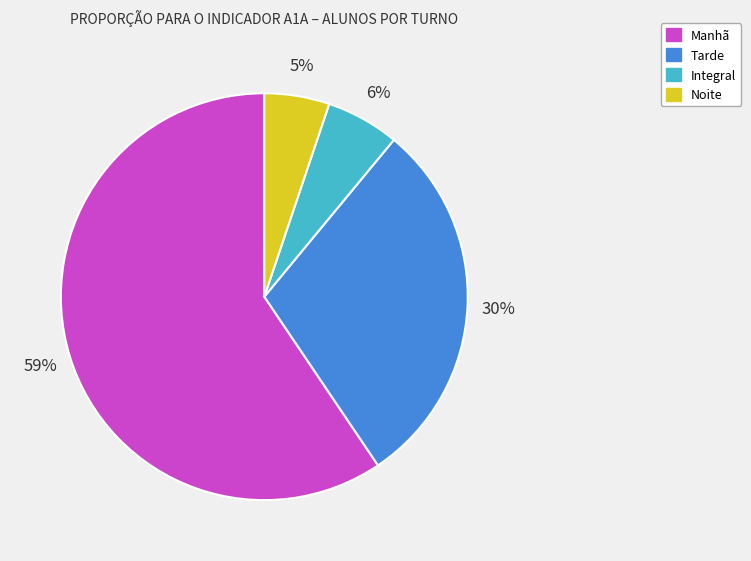

How many segments does this pie chart have?

4